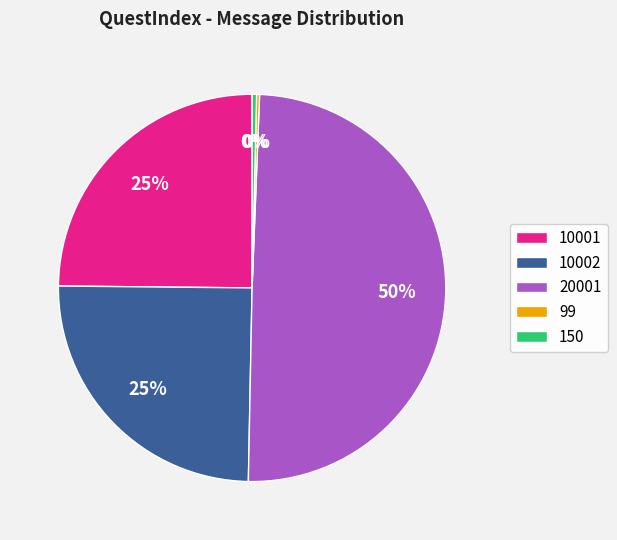

Does 150 account for over 50% of the chart?

No